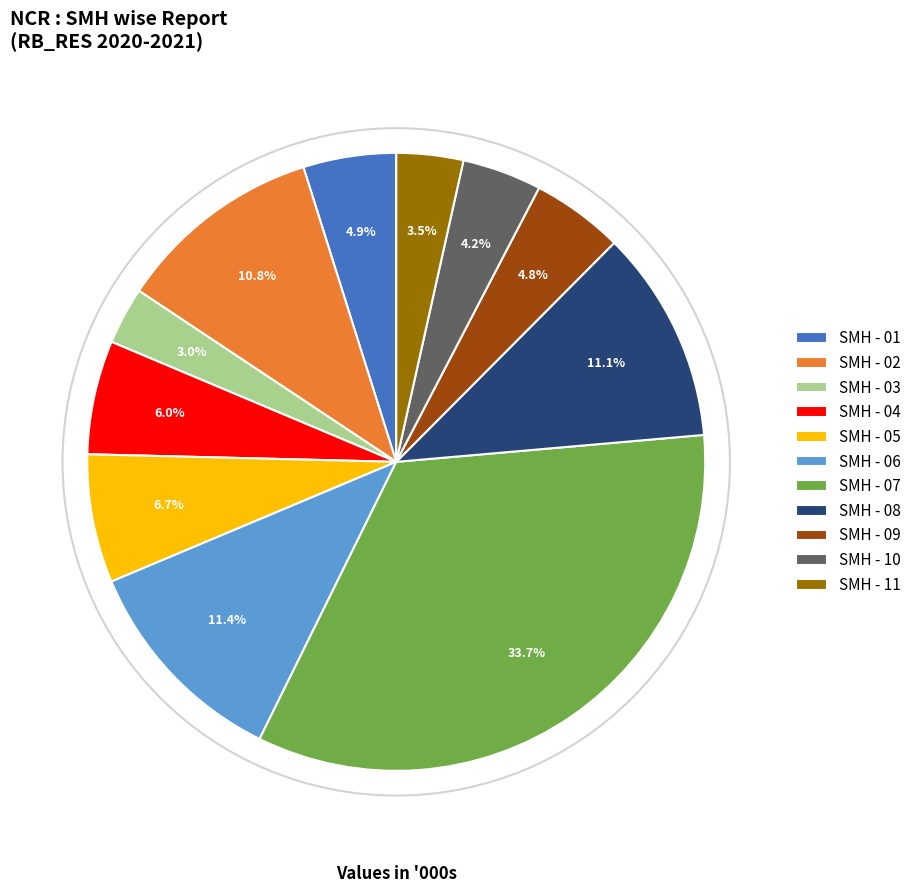

To the nearest percent, what portion does SMH - 08 represent?

11%